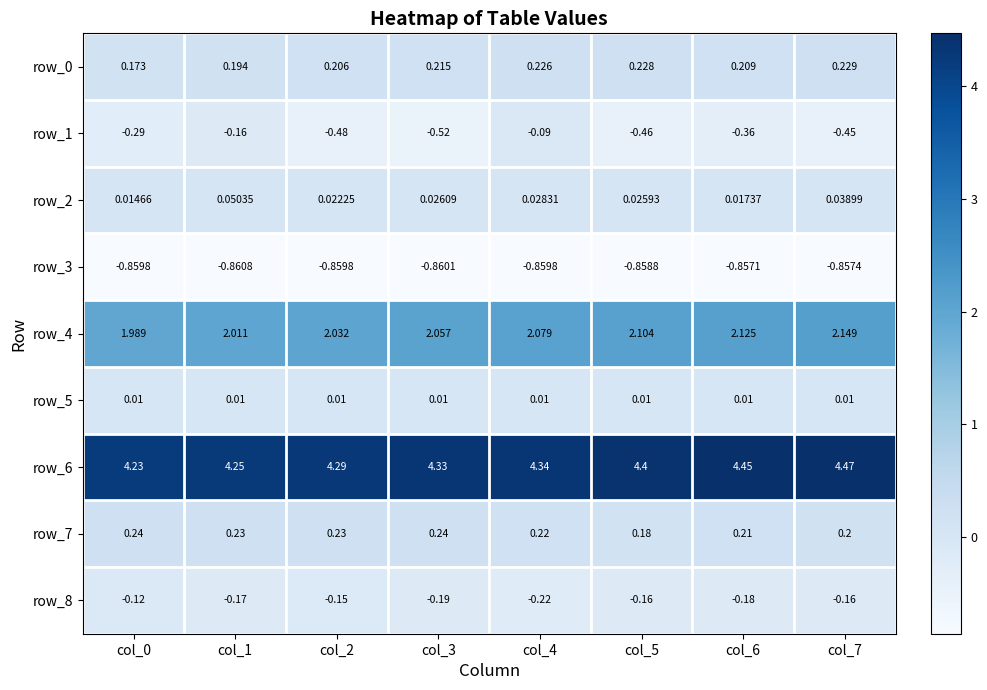

At which category does the chart reach its peak across all series?

col_7